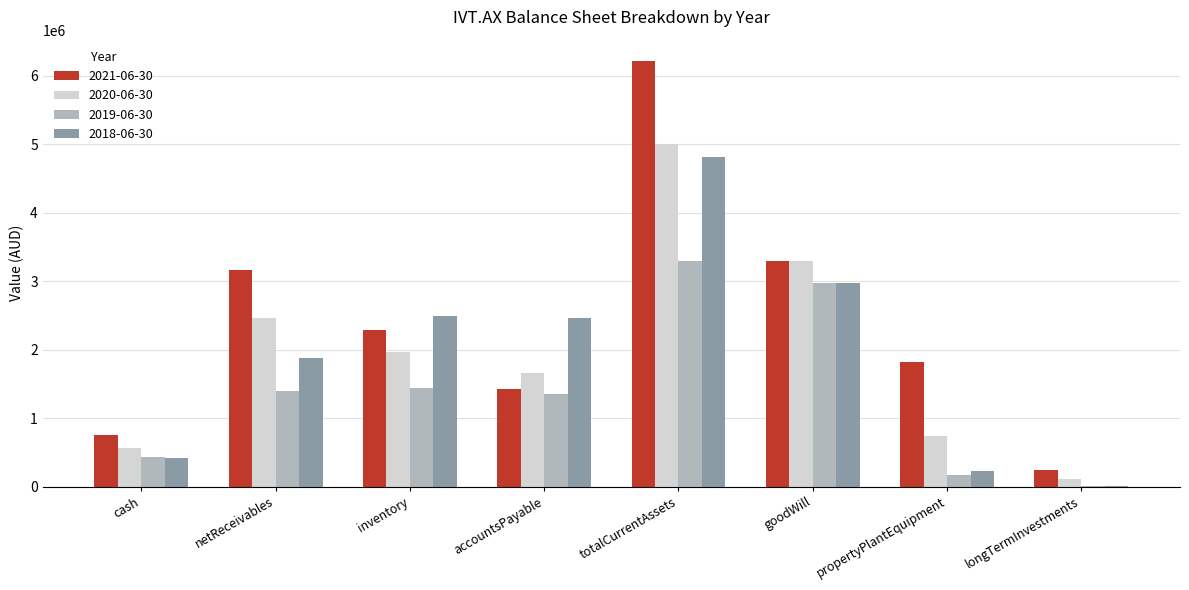

Which series has the largest total across all categories?

2021-06-30